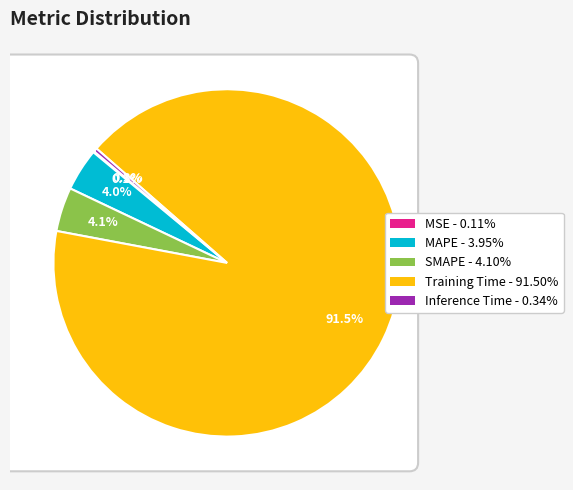

To the nearest percent, what is the average slice percentage?

20%